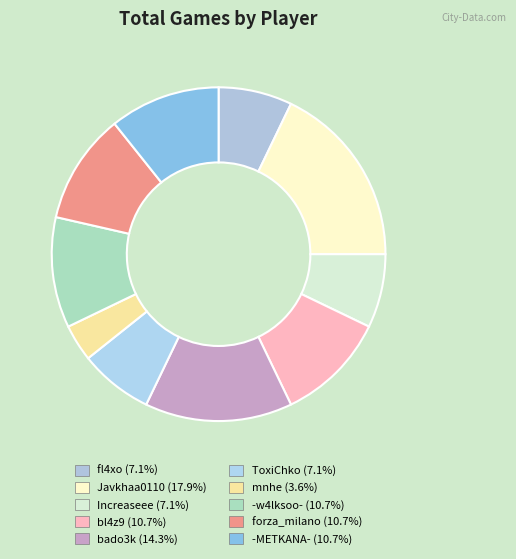

Rank the categories by value from highest to lowest.

Javkhaa0110, bado3k, bl4z9, -w4lksoo-, forza_milano, -METKANA-, fl4xo, Increaseee, ToxiChko, mnhe